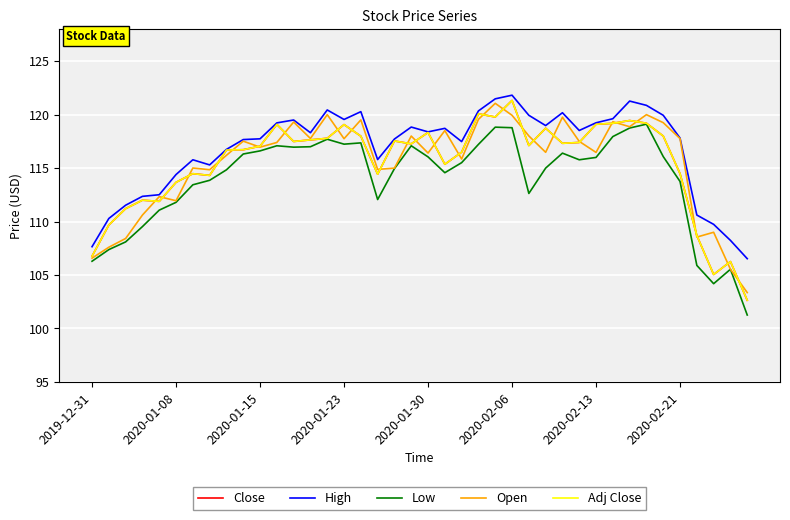

Is this an area chart (filled region under the line)?

No